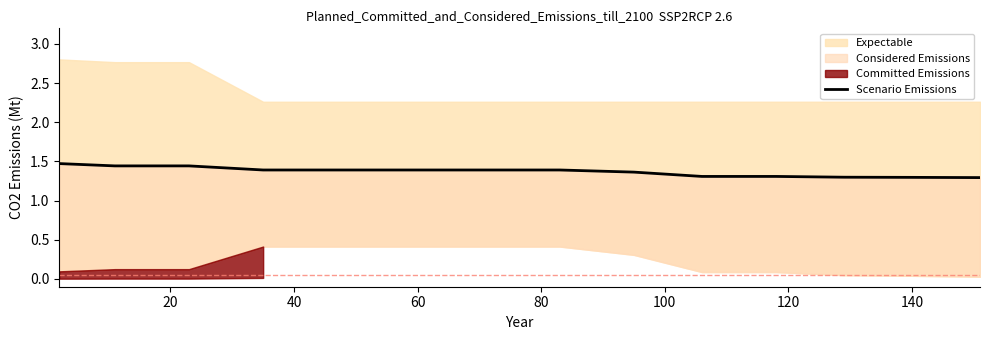

Reading right to left, what are all the values shown in this chart?

1.3	1.3	1.3	1.3	1.3	1.4	1.4	1.4	1.4	1.4	1.4	1.4	1.4	1.5